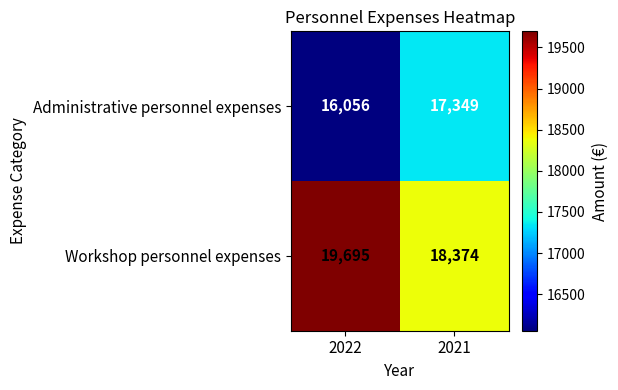

Reading left to right, what are all the values shown in this chart?

Administrative personnel expenses: 2022=16056	2021=17349
Workshop personnel expenses: 2022=19695	2021=18374